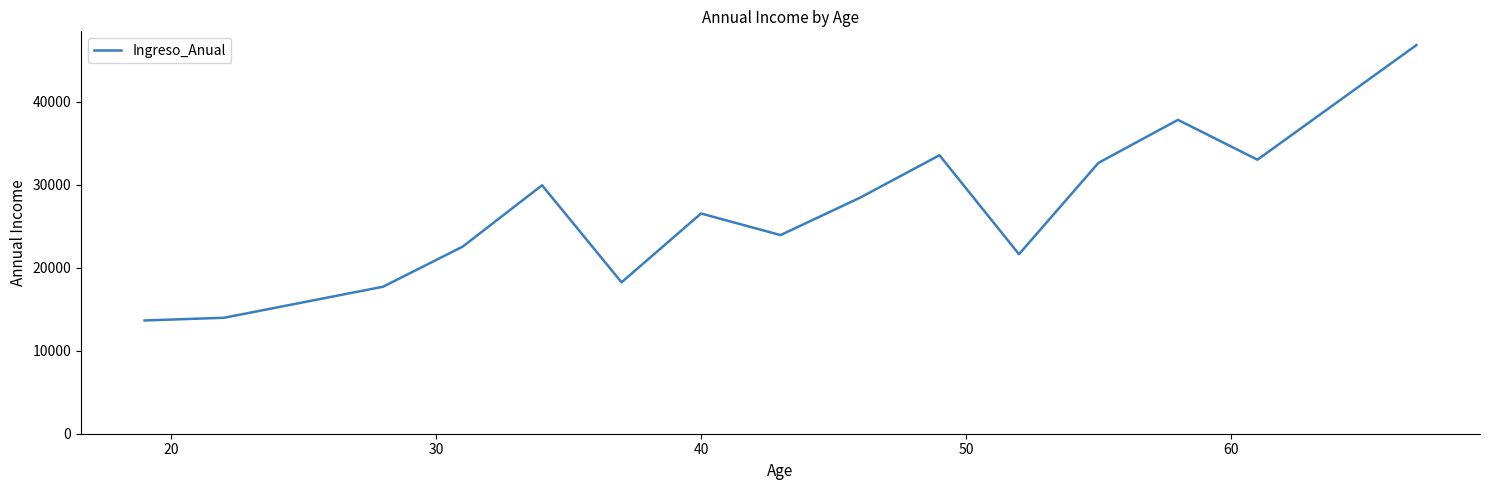

What is the maximum value shown in the chart?

46800.0